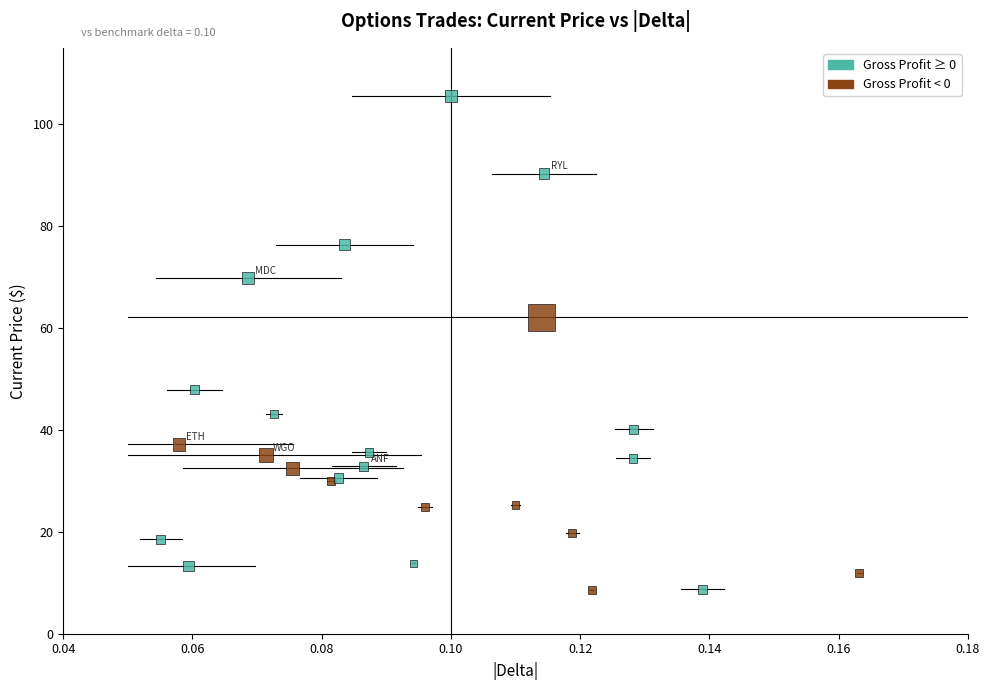

What Y value in the scatter plot is closest to 57?

62.1